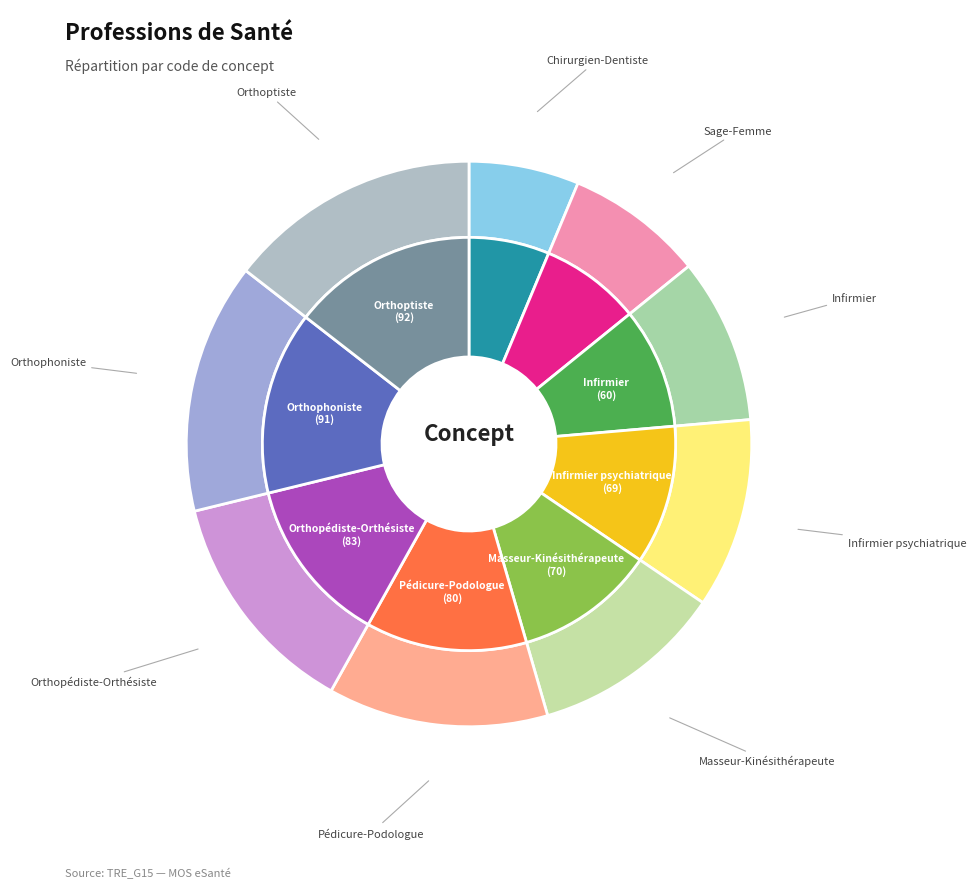

How many slices are in this pie chart?

9